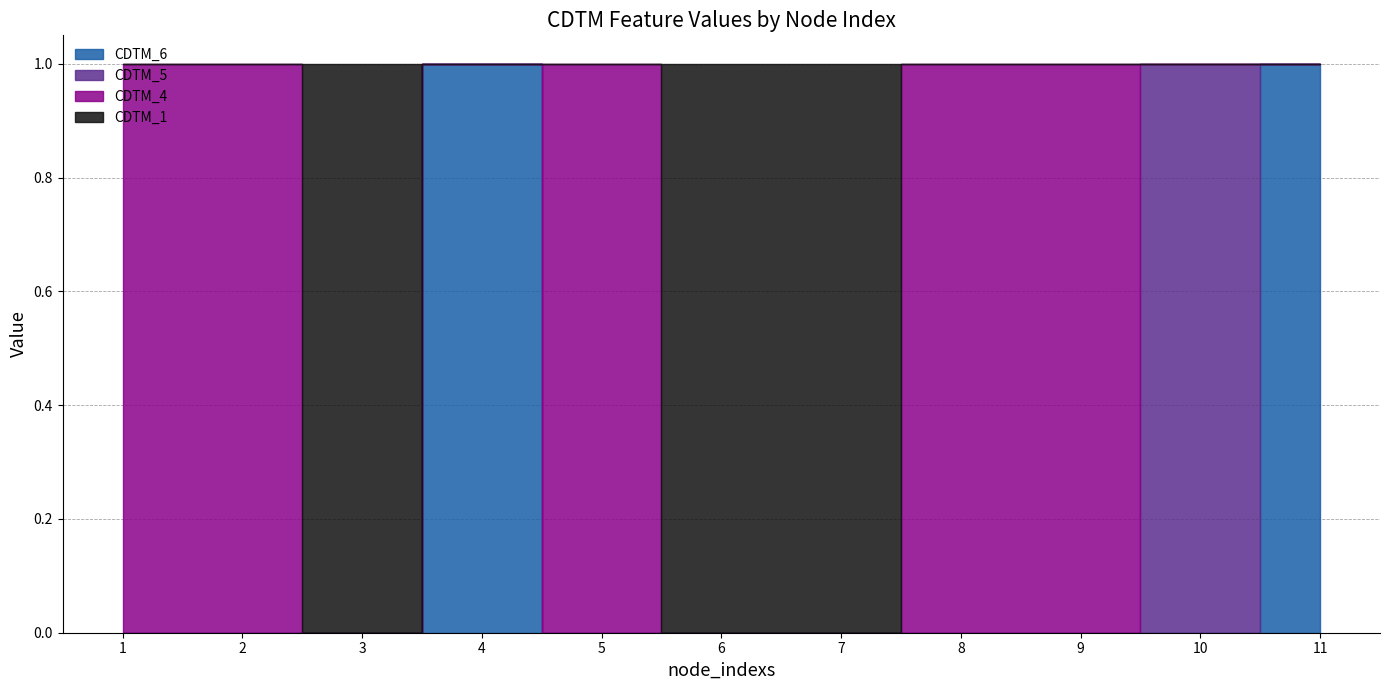

Between 1 and 4, which is larger?

4